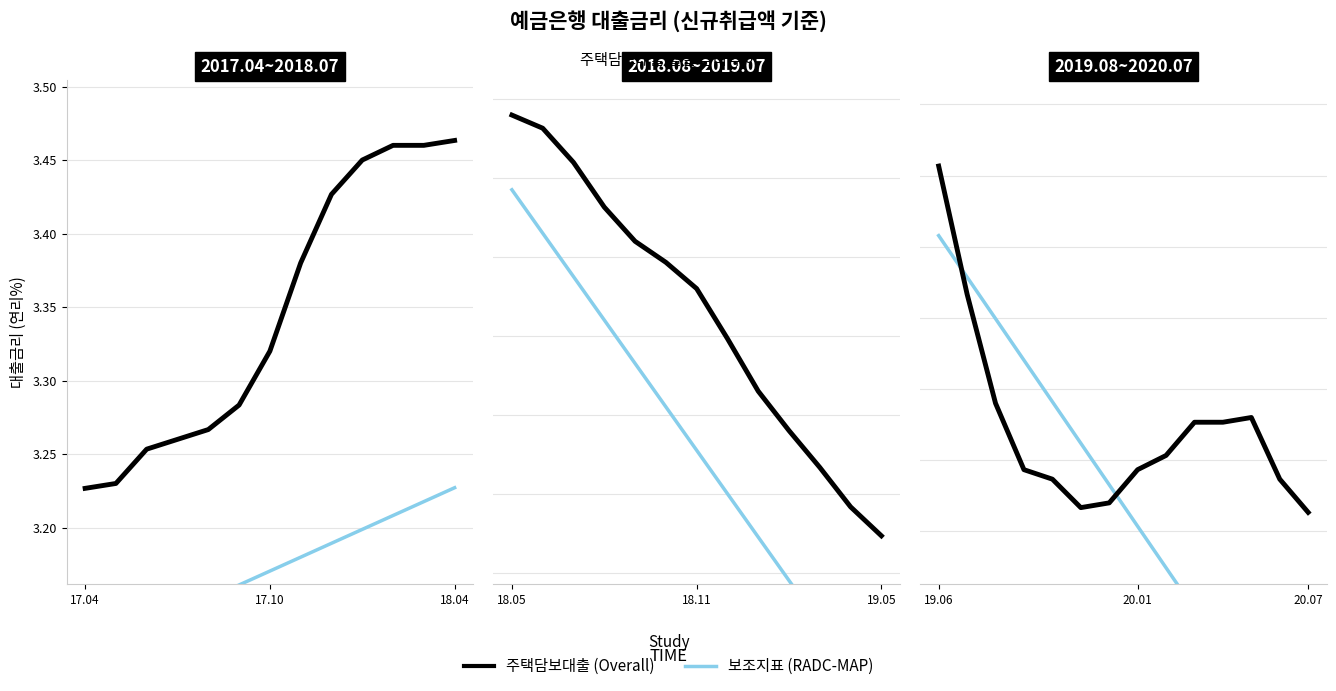

How many lines are shown in the chart?

2